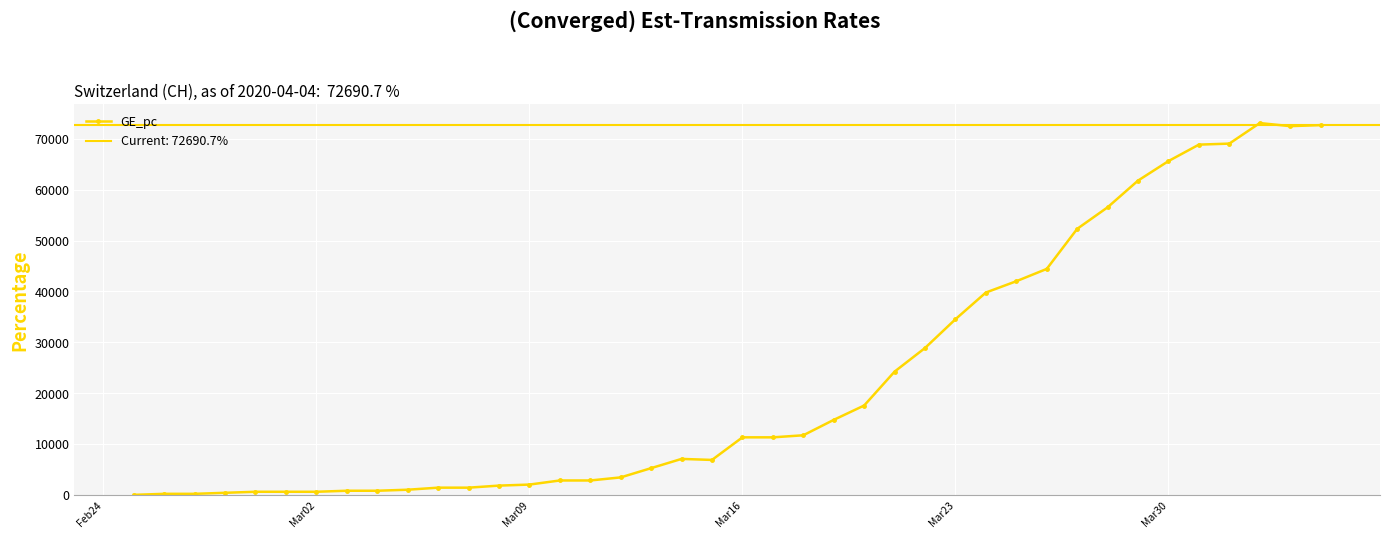

True or false: GE_pc has more than 1 points higher than both neighbors.

True